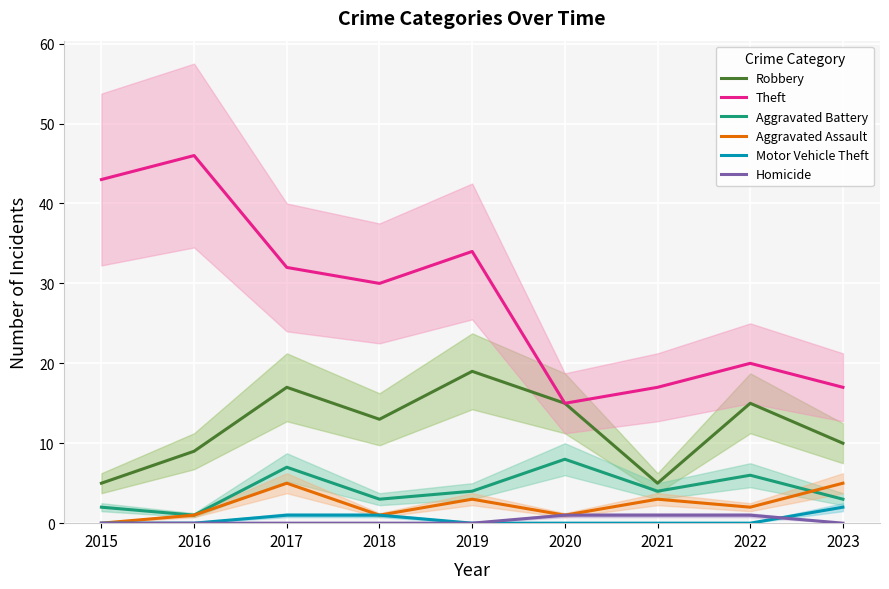

How many lines are shown in the chart?

6